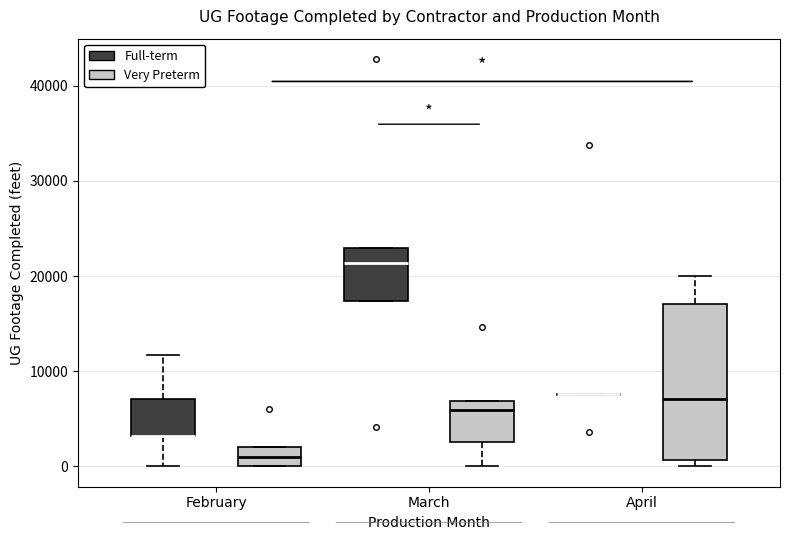

Reading left to right, transcribe this box plot: for each box, give where its median line is, the range the box spans, and where its two whiskers end, as read against the y-axis. The values are not printed on the chart, so give them approximately, as read against the axis.

February (Full-term): median 3000 (drawn on the box's lower edge), box 3000 to 7000, whiskers 0 to 12000
February (Very Preterm): median 1000, box 0 to 2000, whiskers 0 to 2000
March (Full-term): median 21000, box 17000 to 23000, whiskers 17000 to 23000
March (Very Preterm): median 6000, box 3000 to 7000, whiskers 0 to 7000
April (Full-term): box collapsed to a line at 8000, whiskers 7000 to 8000
April (Very Preterm): median 7000, box 1000 to 17000, whiskers 0 to 20000